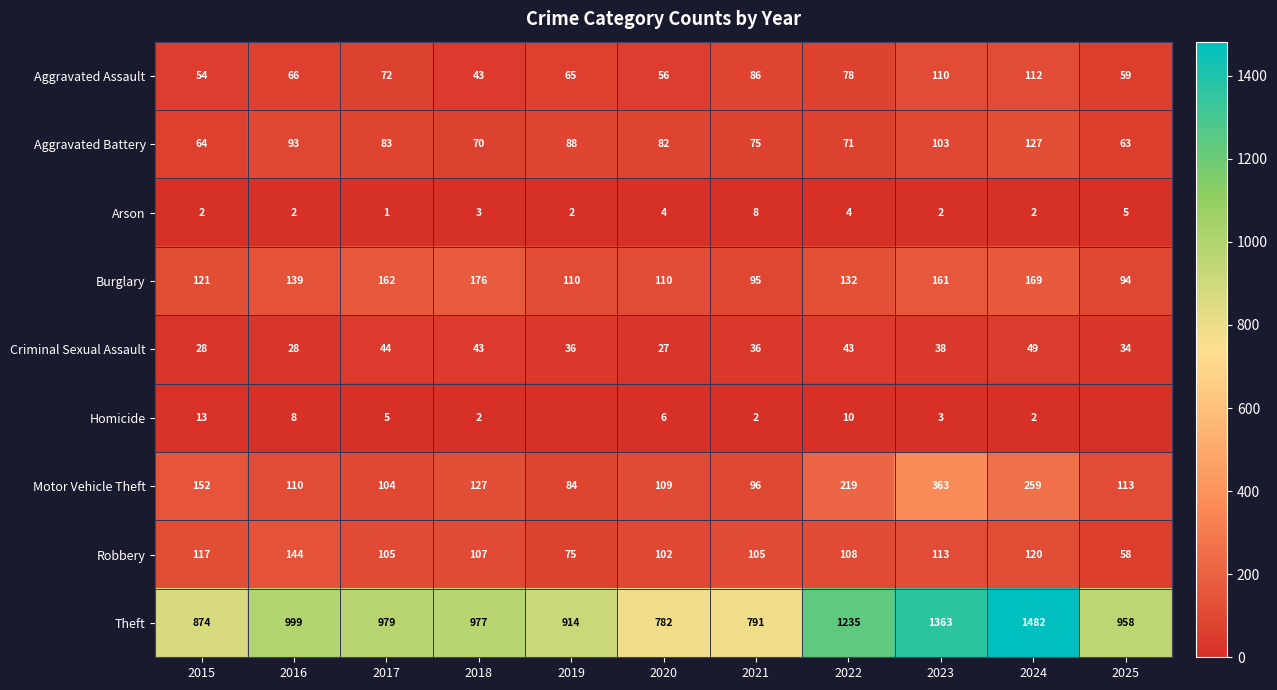

What is the difference between the maximum and minimum values in the Robbery series?

86